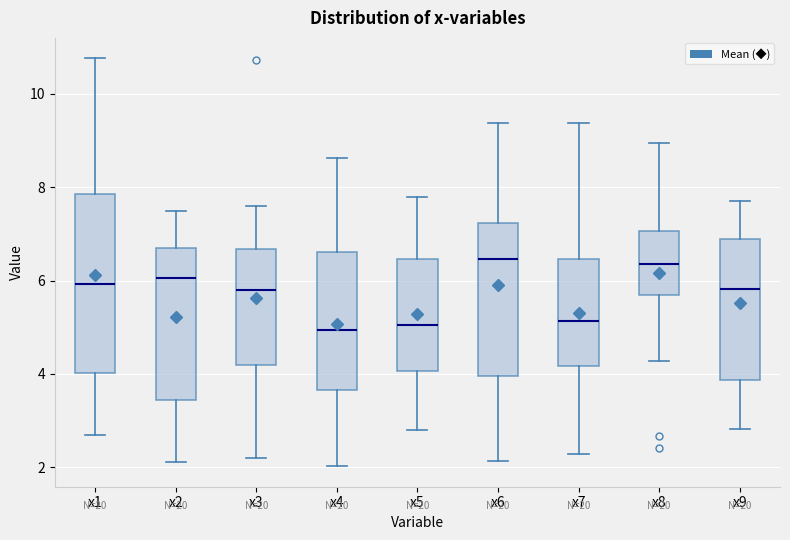

Comparing the boxes themselves (not the whiskers), which one is the tallest?

x1